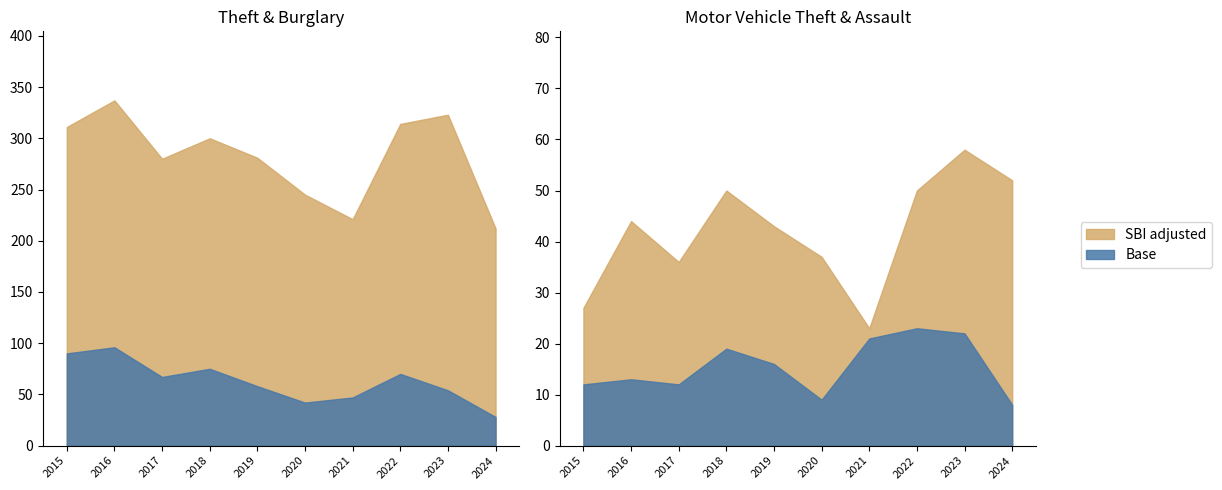

Rank the categories by Theft value from highest to lowest.

2016, 2023, 2022, 2015, 2018, 2019, 2017, 2020, 2021, 2024